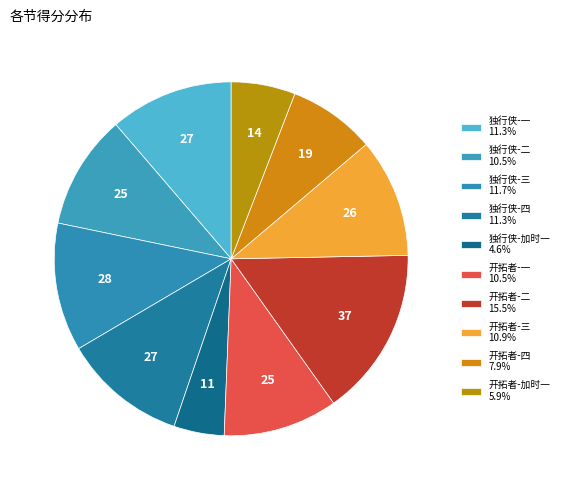

How many segments does this pie chart have?

10